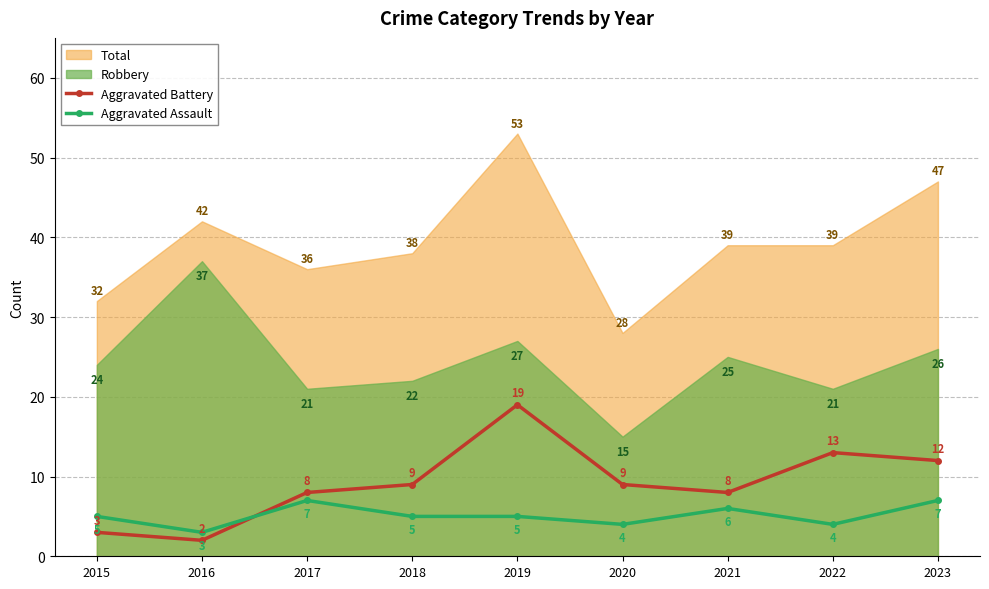

At which category does Aggravated Assault reach its first local peak?

2017